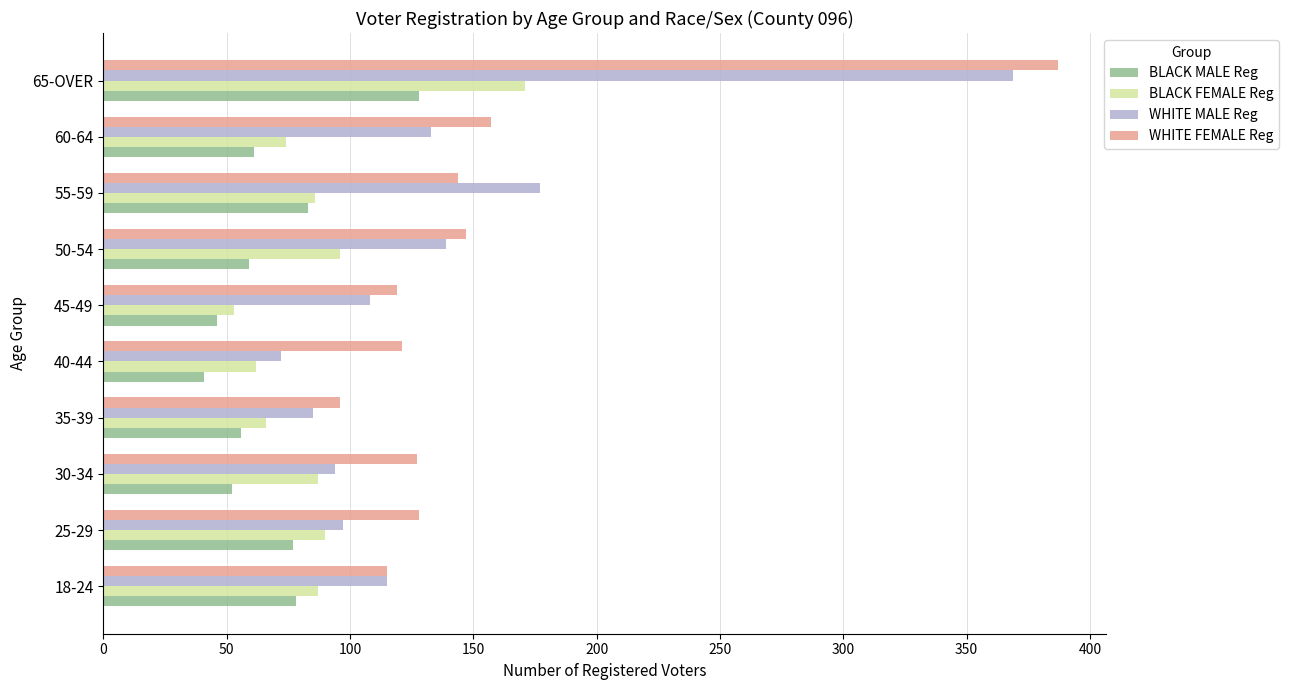

List the series in order of their overall mean, highest first.

WHITE FEMALE Reg, WHITE MALE Reg, BLACK FEMALE Reg, BLACK MALE Reg